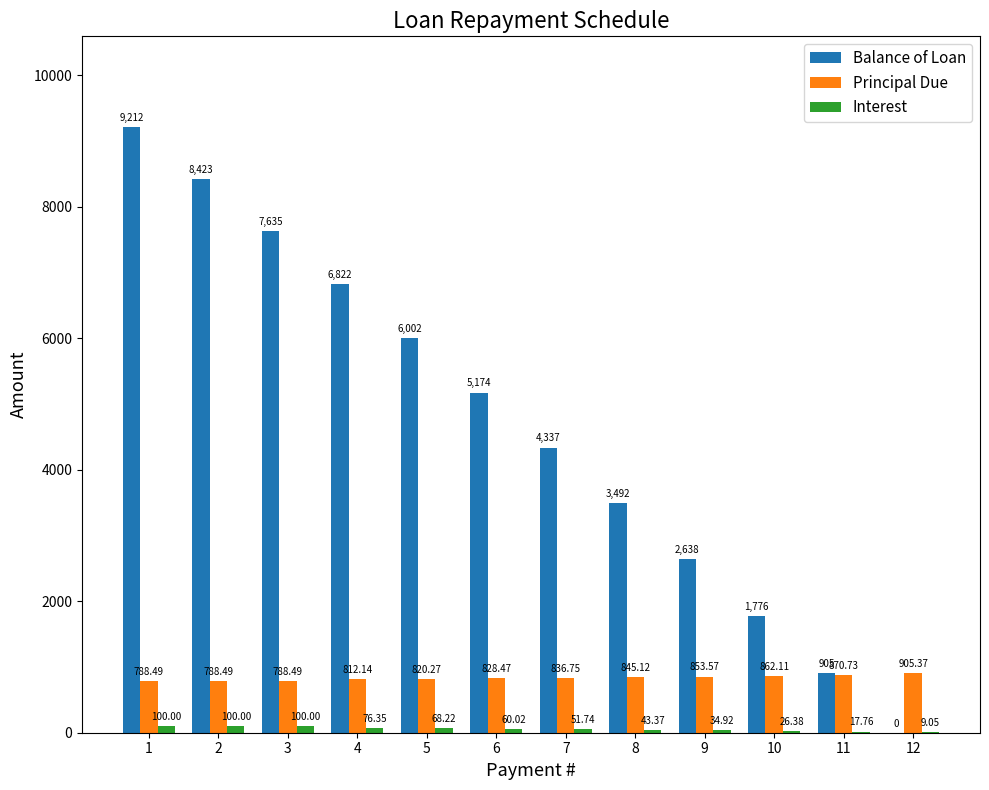

What is the sum of the Principal Due values at 1 and 10?

1650.6